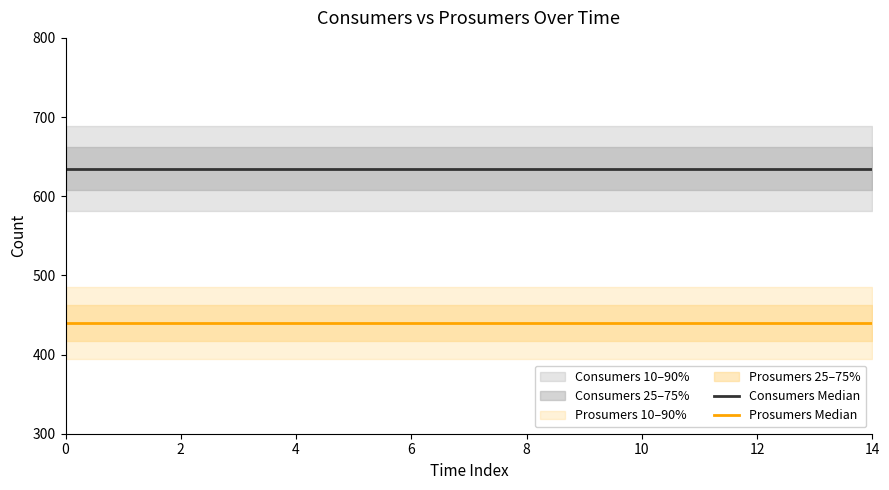

Reading left to right, what are all the values shown in this chart?

Consumers Median: 635	635	635	635	635	635	635	635	635	635	635	635	635	635	635
Prosumers Median: 440	440	440	440	440	440	440	440	440	440	440	440	440	440	440